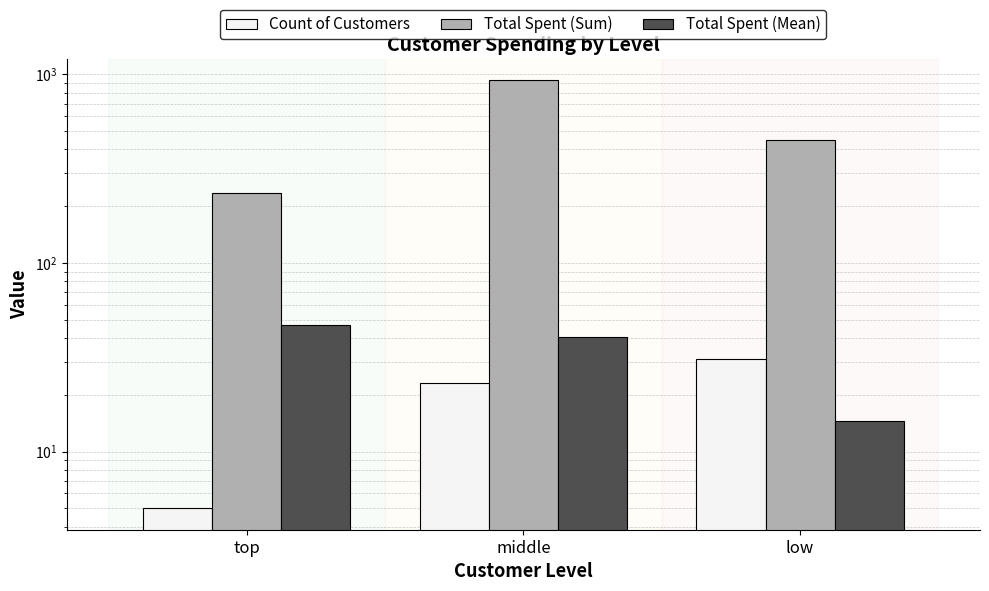

The value of Total Spent (Mean) at low is 14.6. True or false?

True